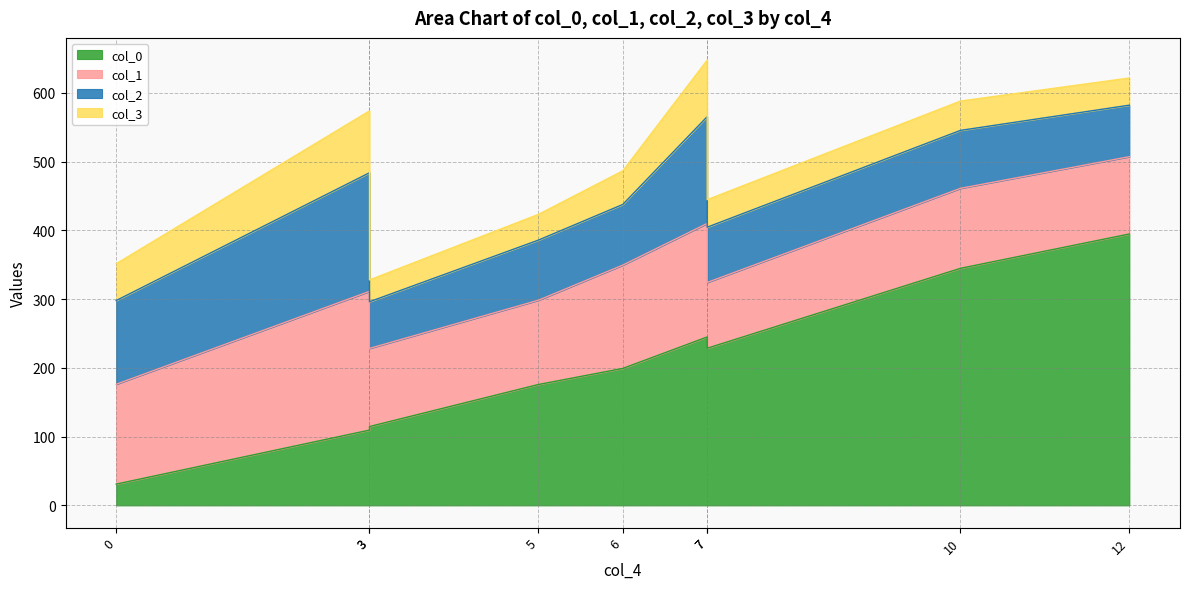

Where is col_0 nearest to the value 212?

6